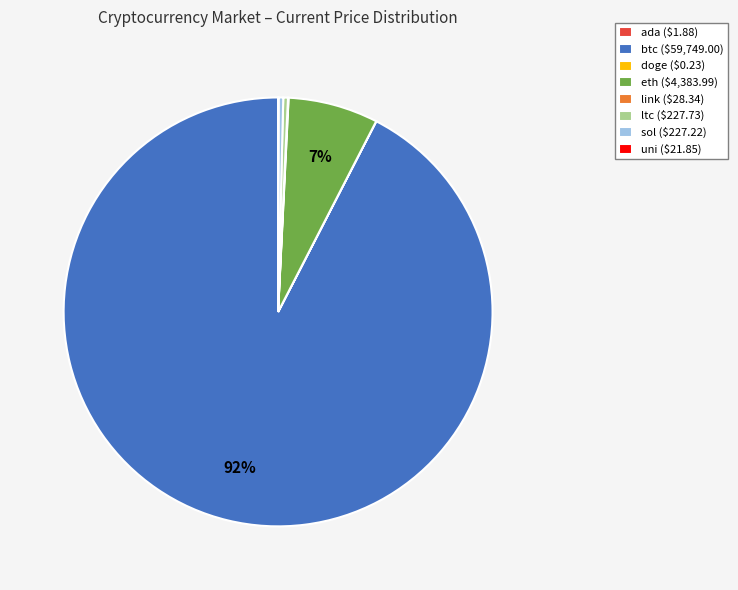

True or false: eth ($4,383.99) accounts for 7% of the total.

True